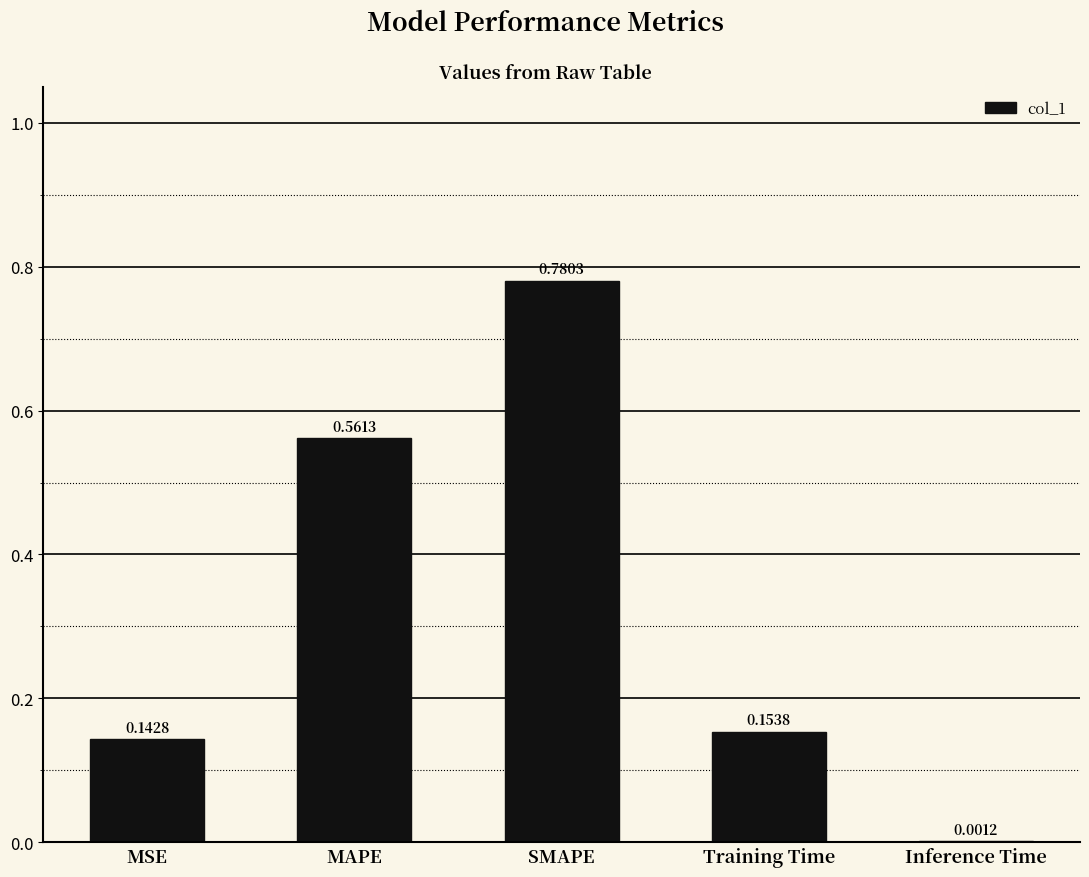

Where is the data nearest to the value 0?

Inference Time